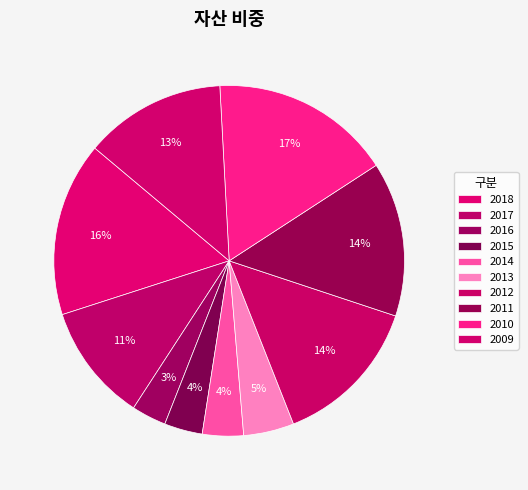

Count the number of slices in the pie.

10